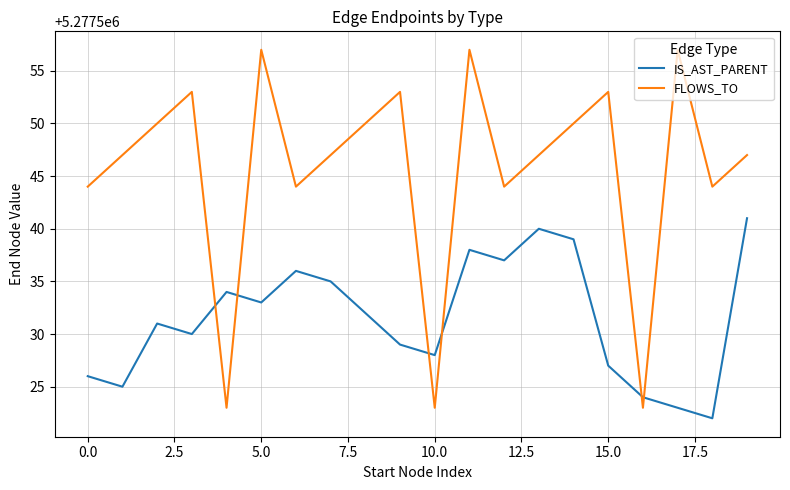

What is the maximum value for IS_AST_PARENT?

5277541